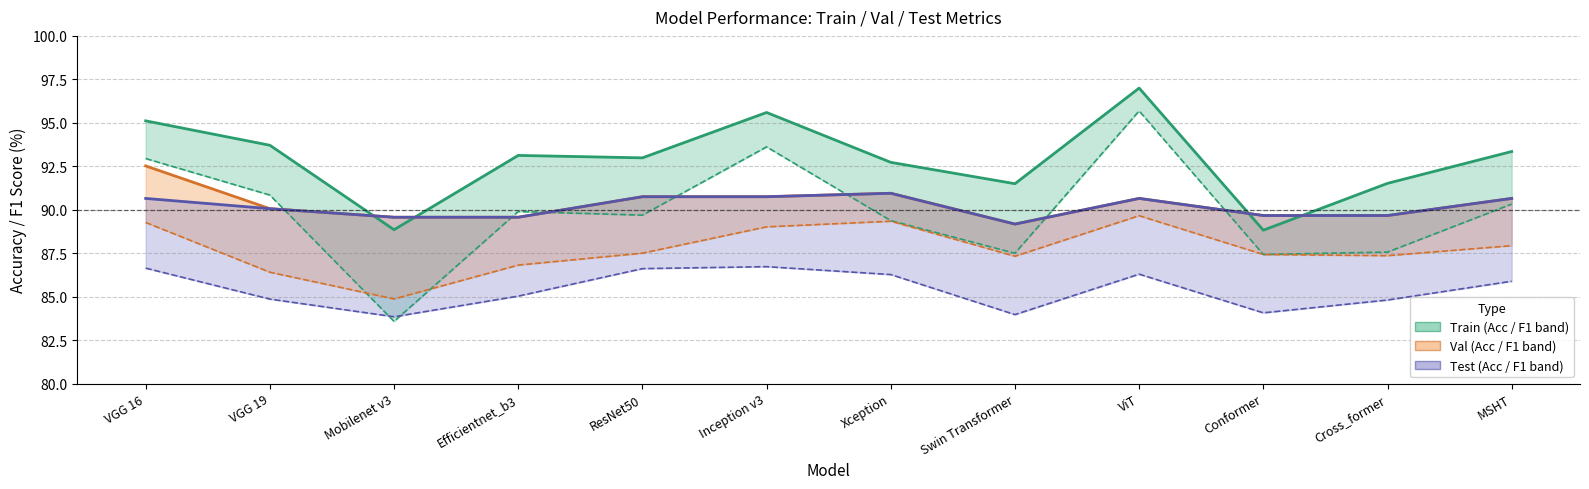

Does the chart have visible grid lines?

Yes